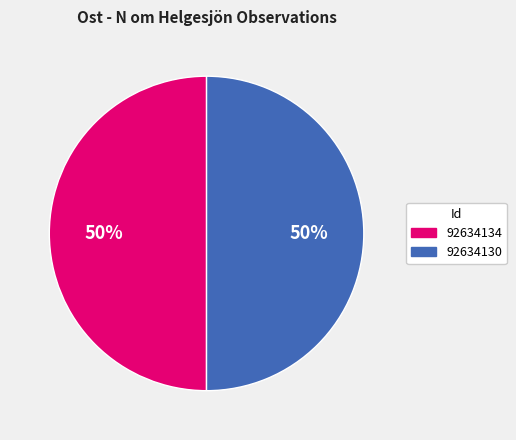

To the nearest percent, what portion does 92634130 represent?

50%